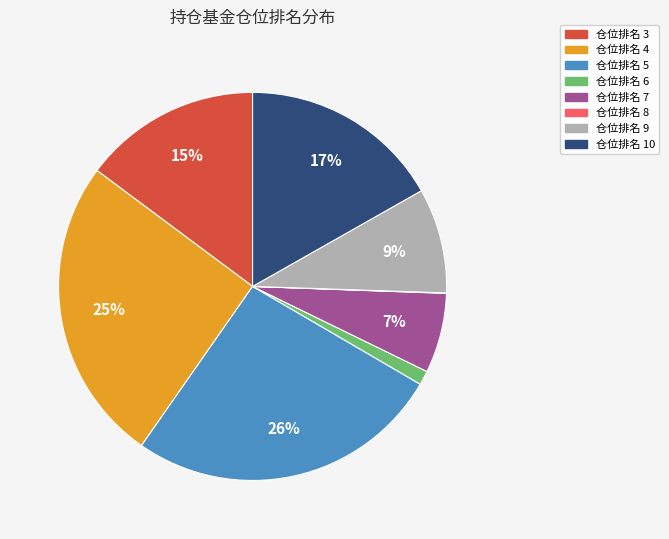

Is there a majority slice in this chart?

No